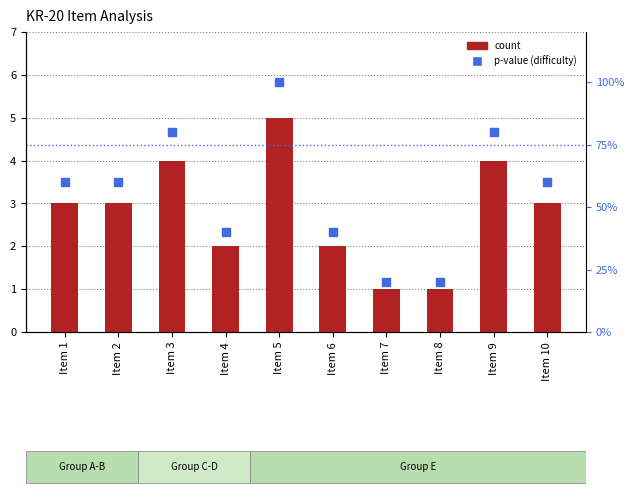

At which category is the sum across all series the highest?

Item 5